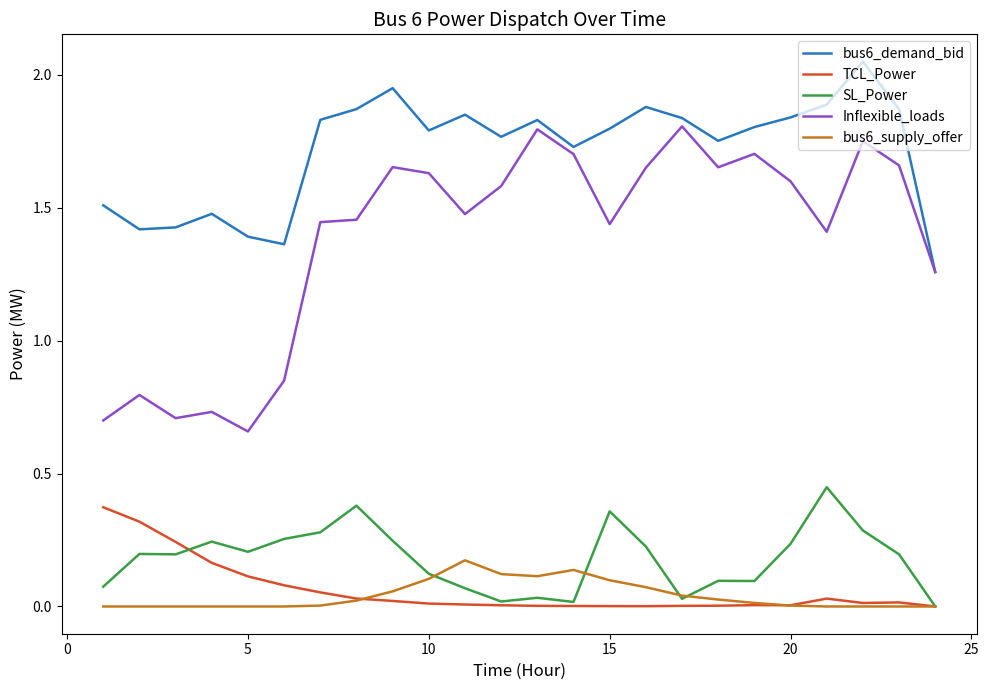

Which series has the largest range (max minus min)?

Inflexible_loads